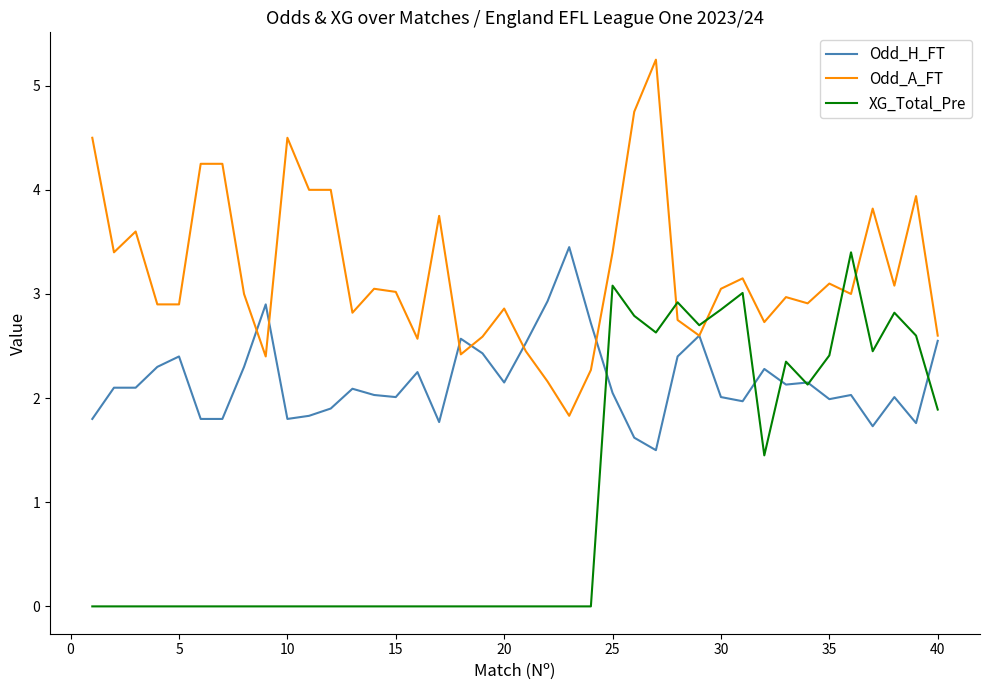

List the series in order of their overall mean, lowest first.

XG_Total_Pre, Odd_H_FT, Odd_A_FT